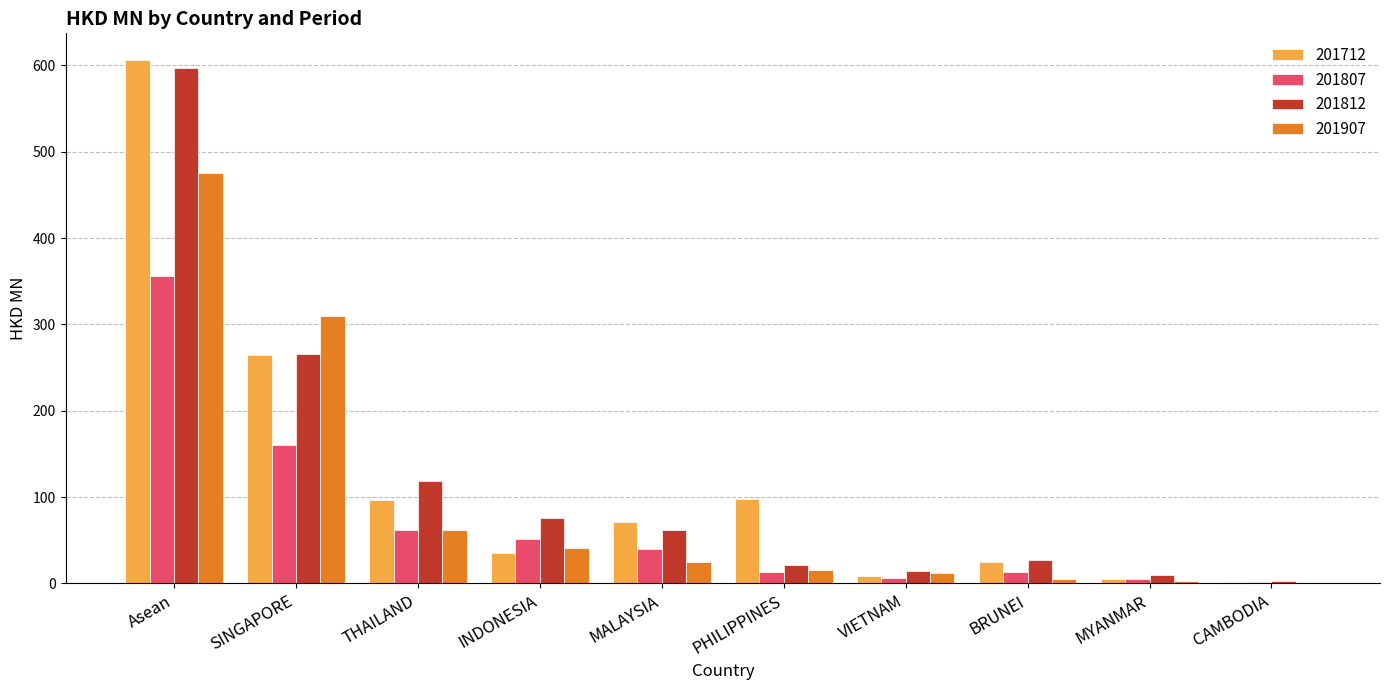

How many distinct data groups are displayed?

4